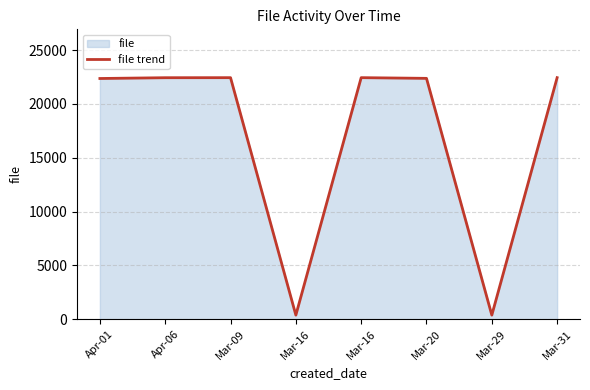

What is the sum of all values?

135295